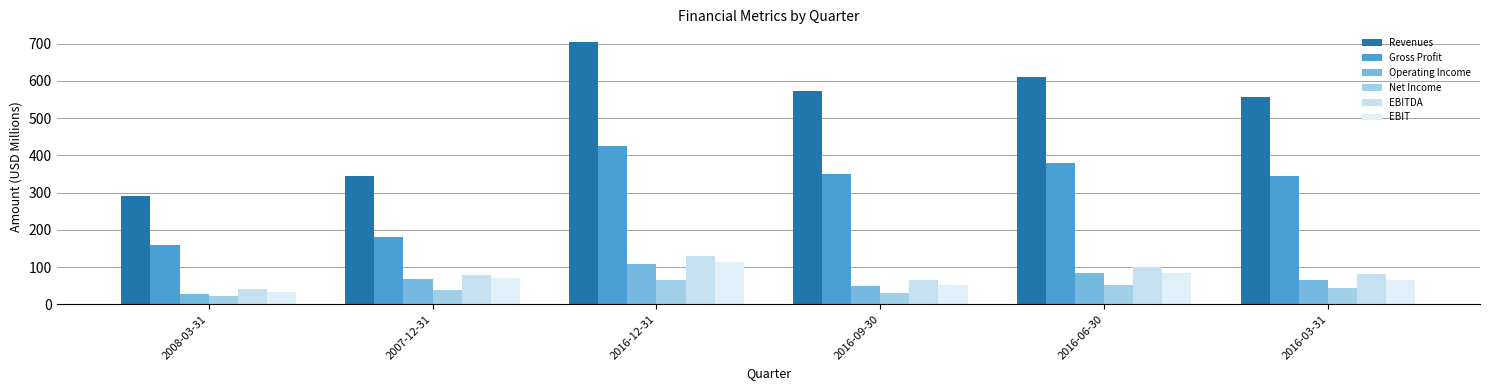

What is the total value across all series at 2007-12-31?

780.2